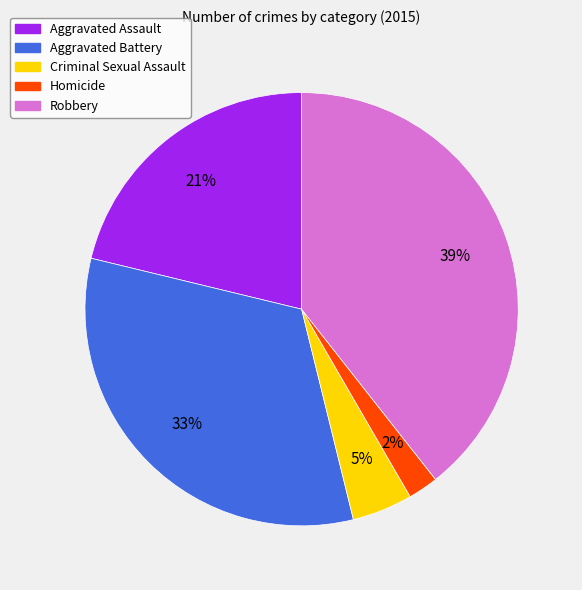

To the nearest percent, what is the difference between the largest and smallest slice percentages?

37%